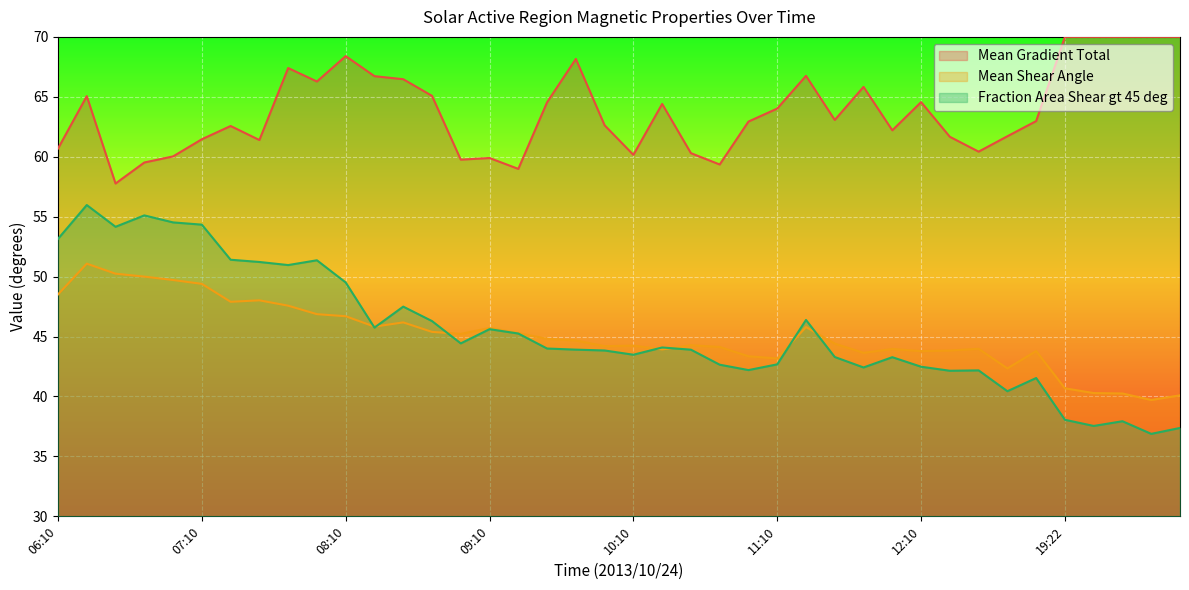

Between 09:46 and 10:58, which is larger?

09:46